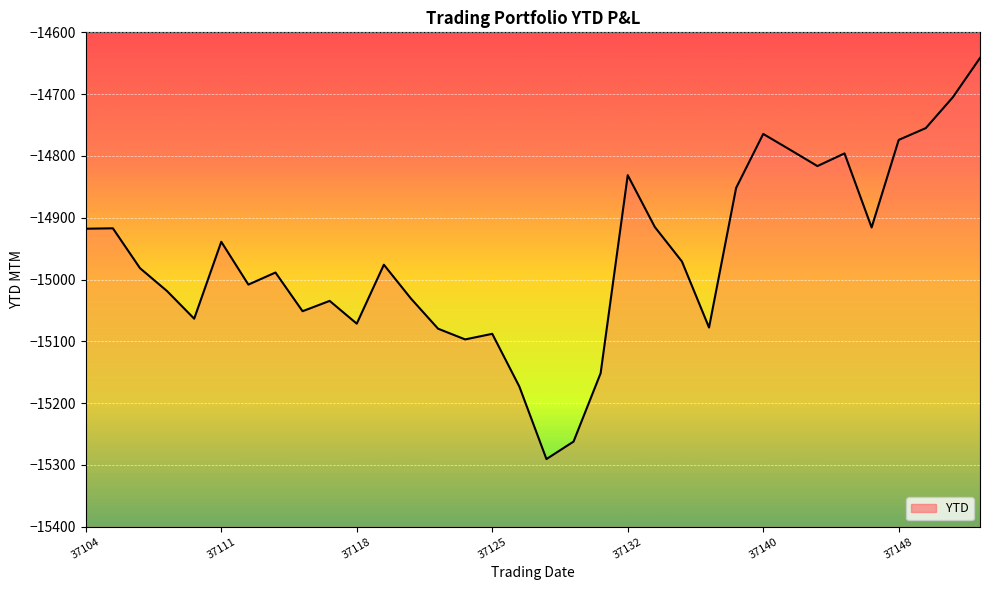

Where is the data nearest to the value -14966?

22